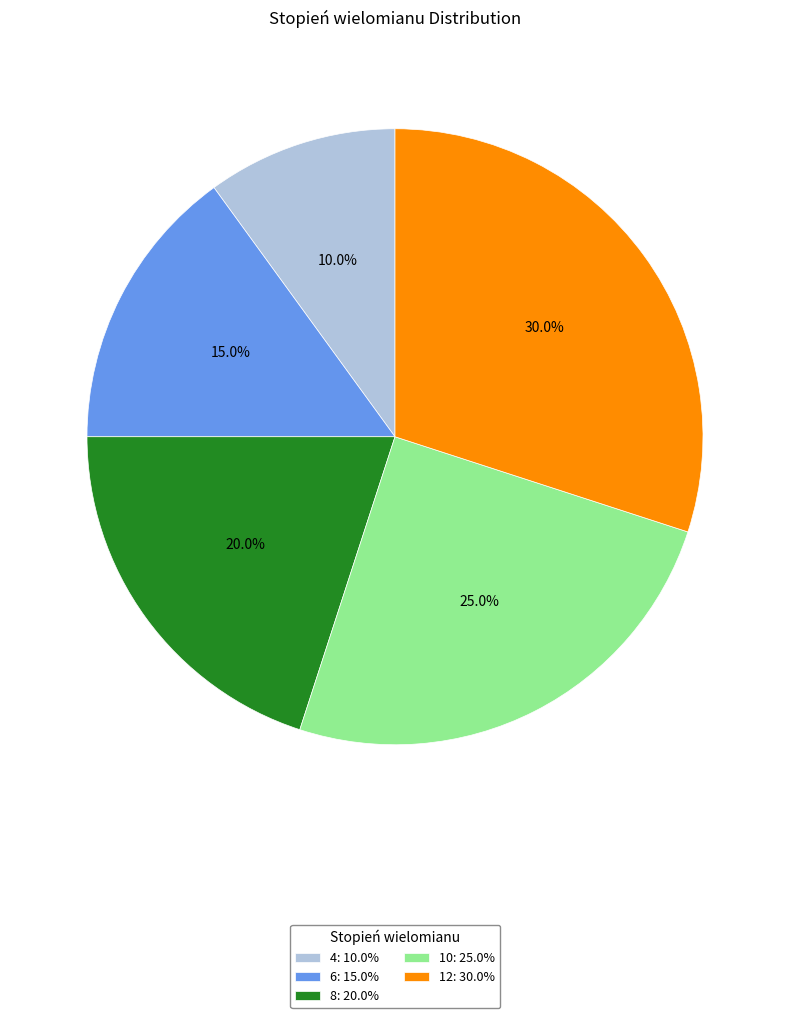

What is the ratio of the value at 8 to the value at 12?

0.7